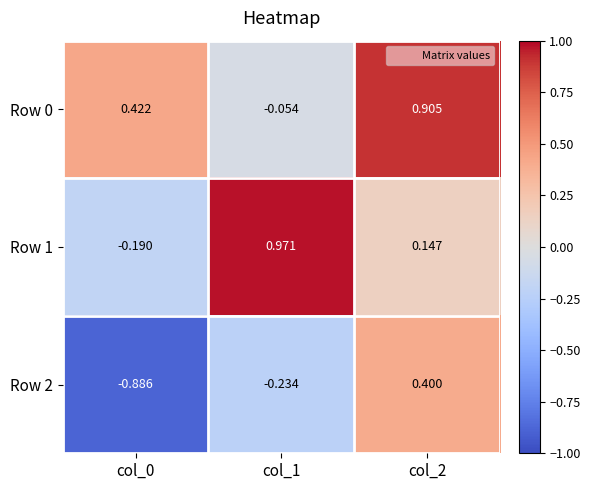

What is the spread (max minus min) of values at col_0?

1.3